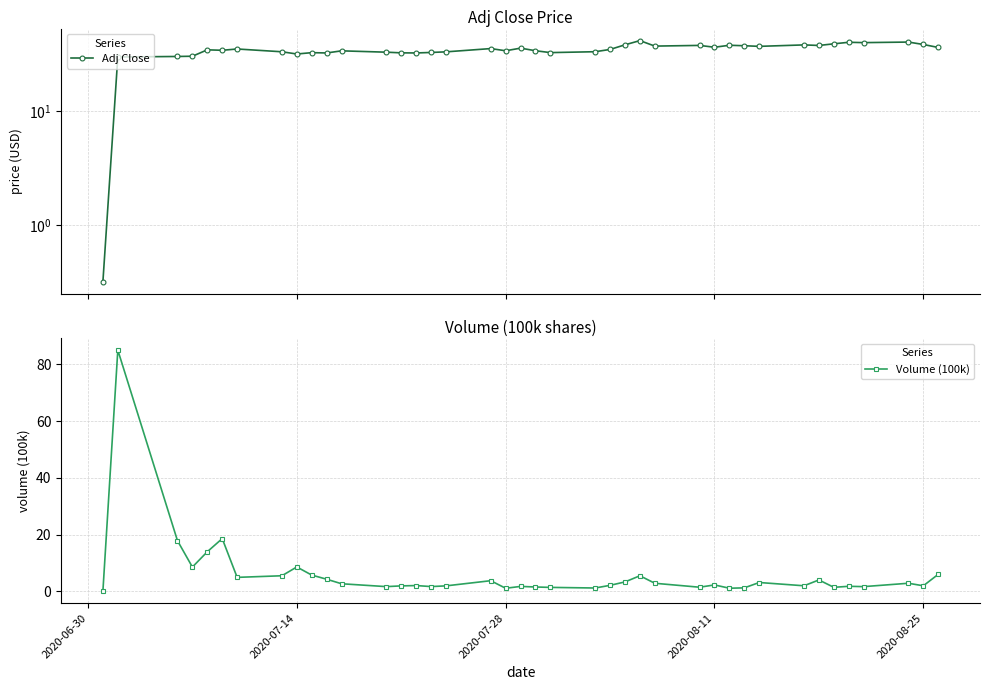

True or false: Volume (100k) has more than 1 interior local peaks.

True